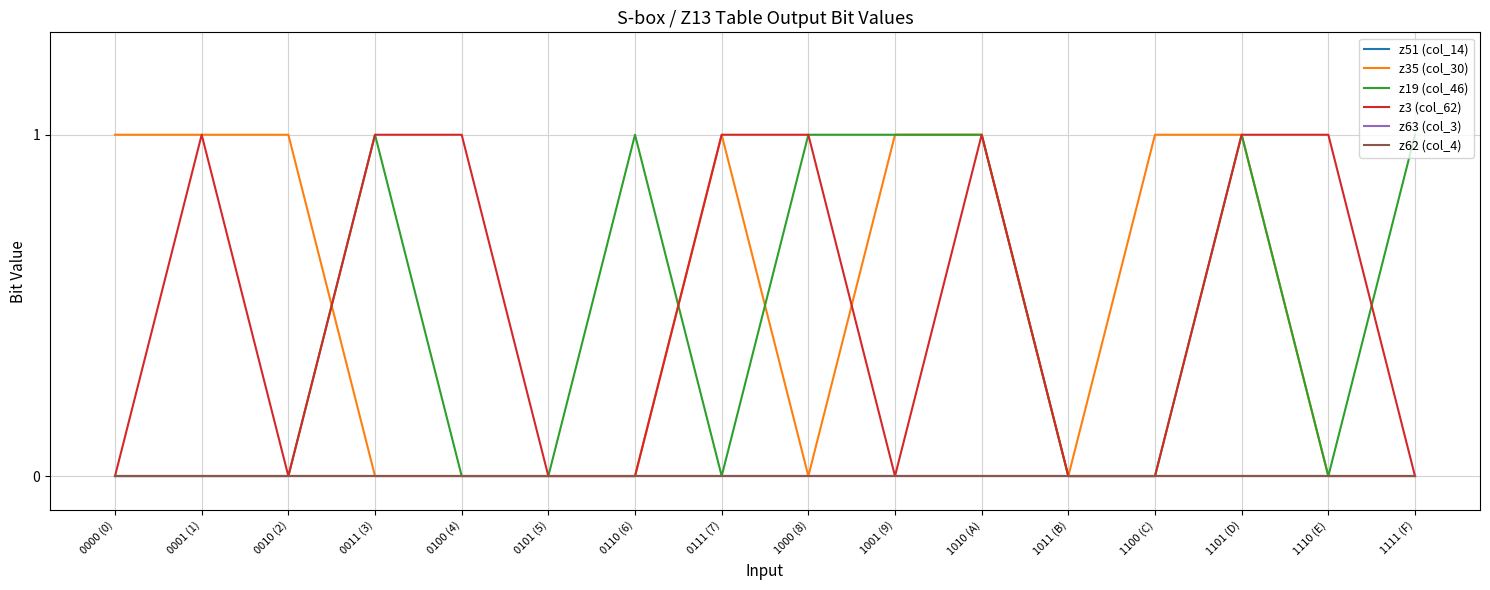

True or false: z63 (col_3) has a value of 0 at 0010 (2).

True